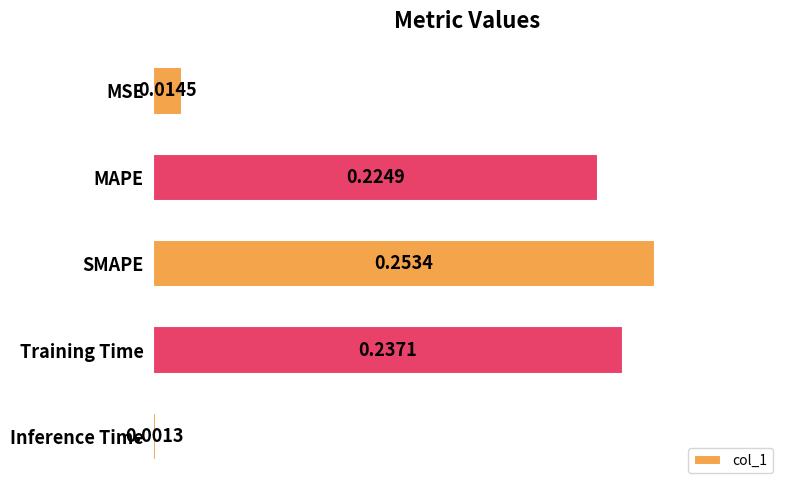

Where is the data nearest to the value 0?

Inference Time